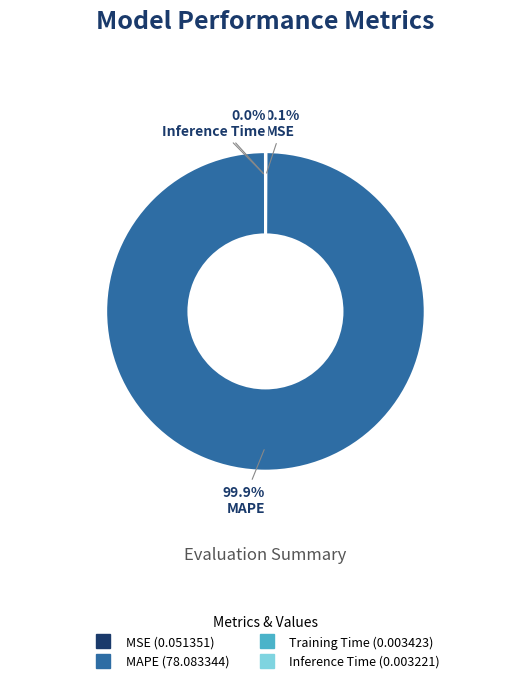

Which slice is the largest?

MAPE